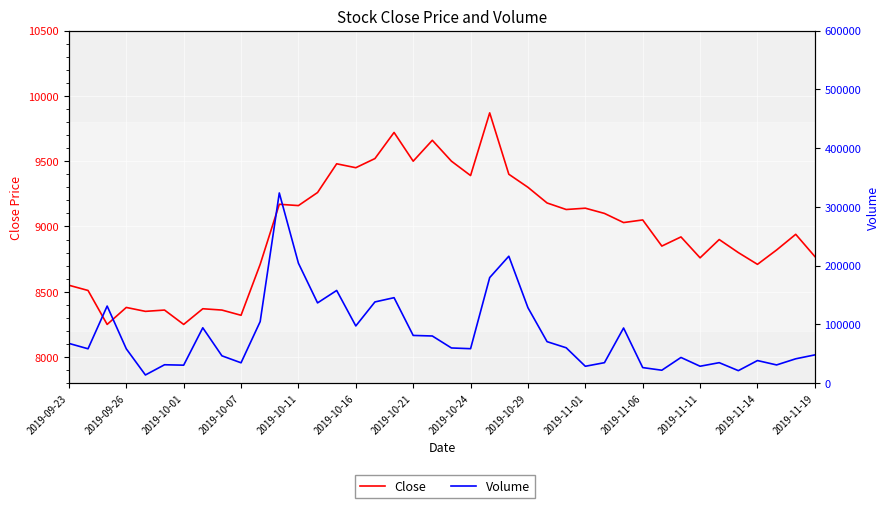

What is the sum of the Close values at 14 and 19?

19140